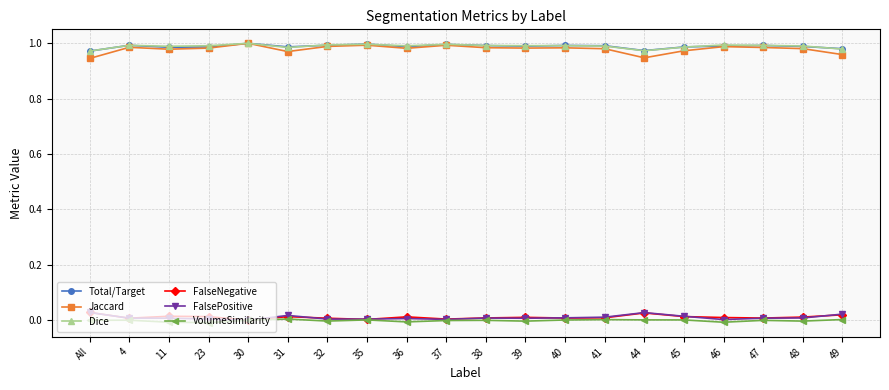

Is it true that Dice equals 1.0 at 47?

True